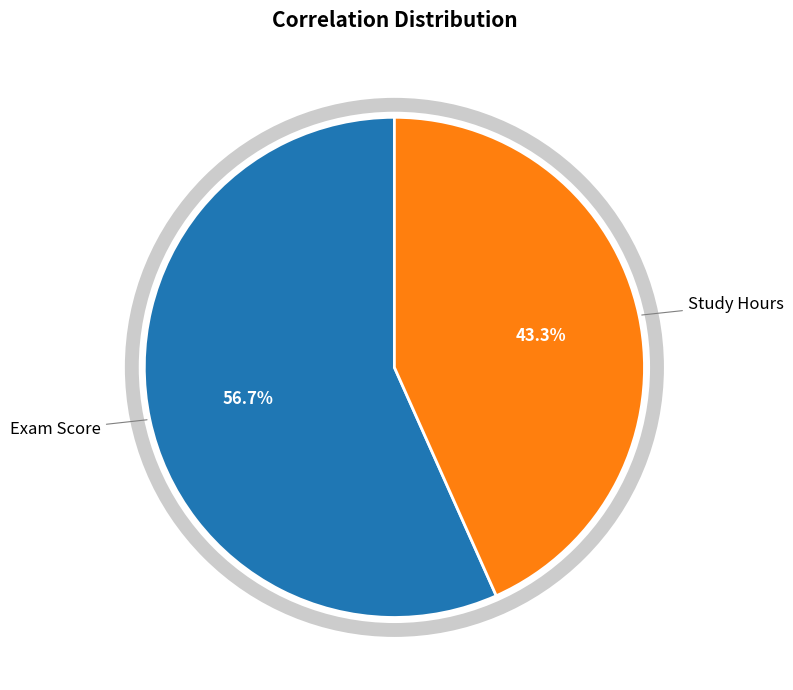

Is there a majority slice in this chart?

Yes